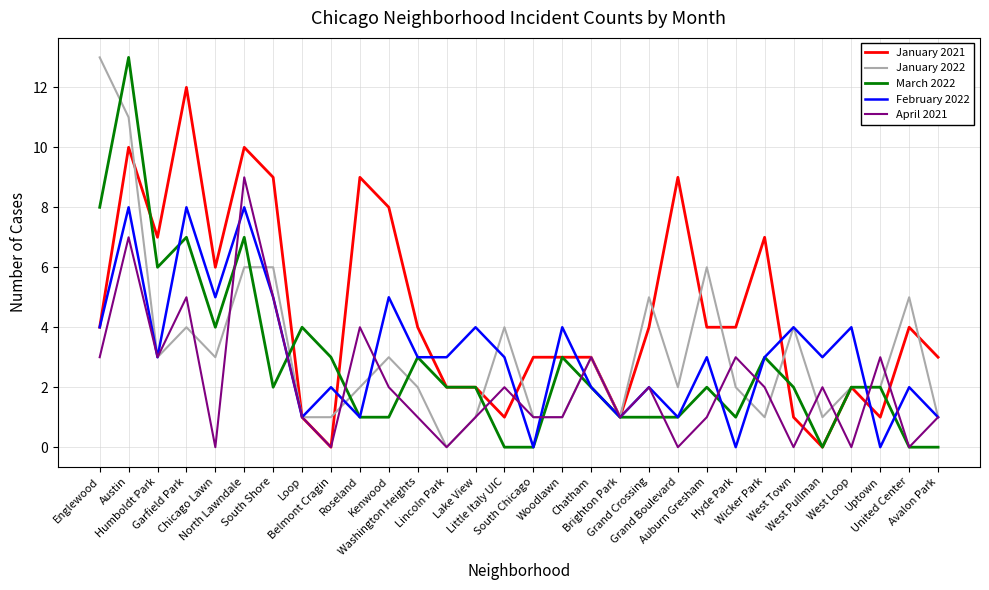

Which series has the largest total across all categories?

January 2021